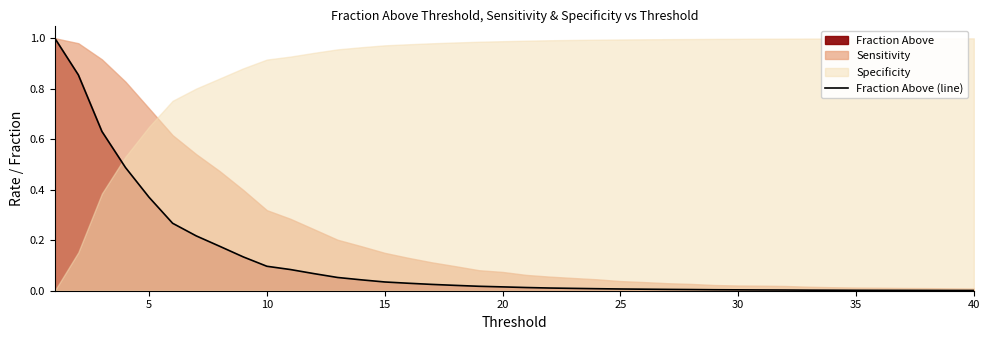

Is it true that Fraction Above (line) equals 0.0 at 40?

True